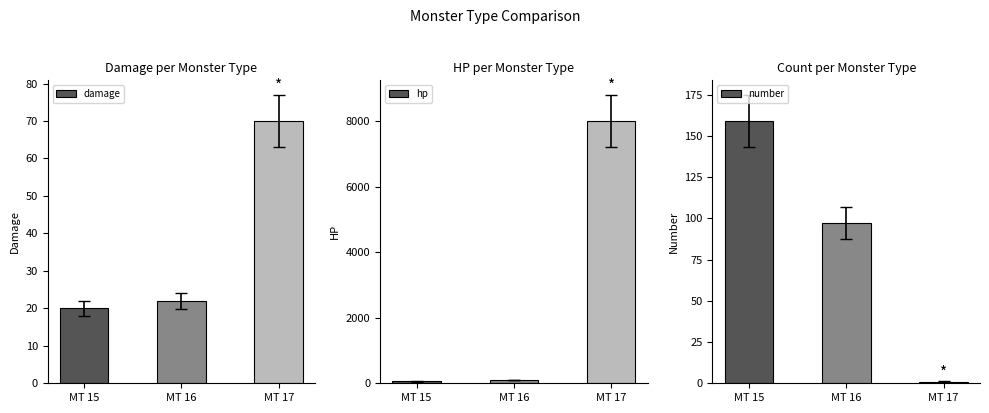

What is the value of the number bar at the 3rd from the left?

1